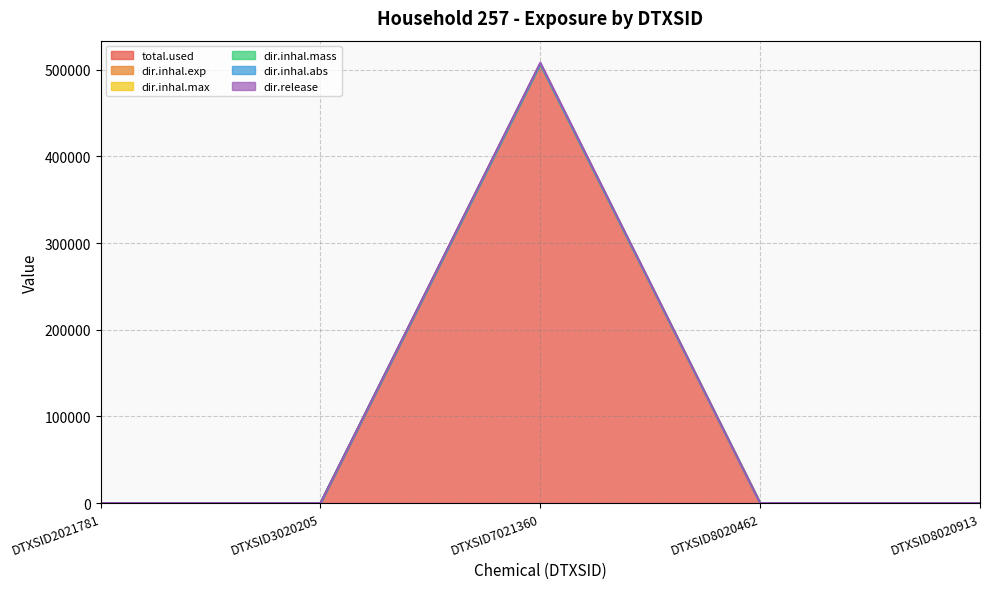

The dir.inhal.mass series shows 319788.3 at DTXSID8020913. True or false?

False